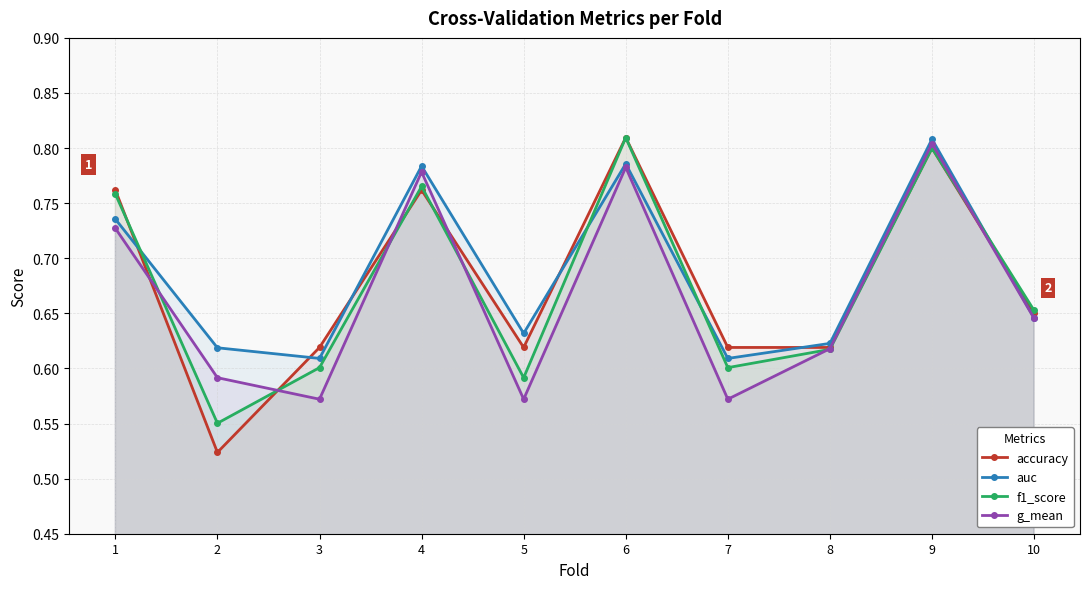

Between 2 and 9, which is larger?

9